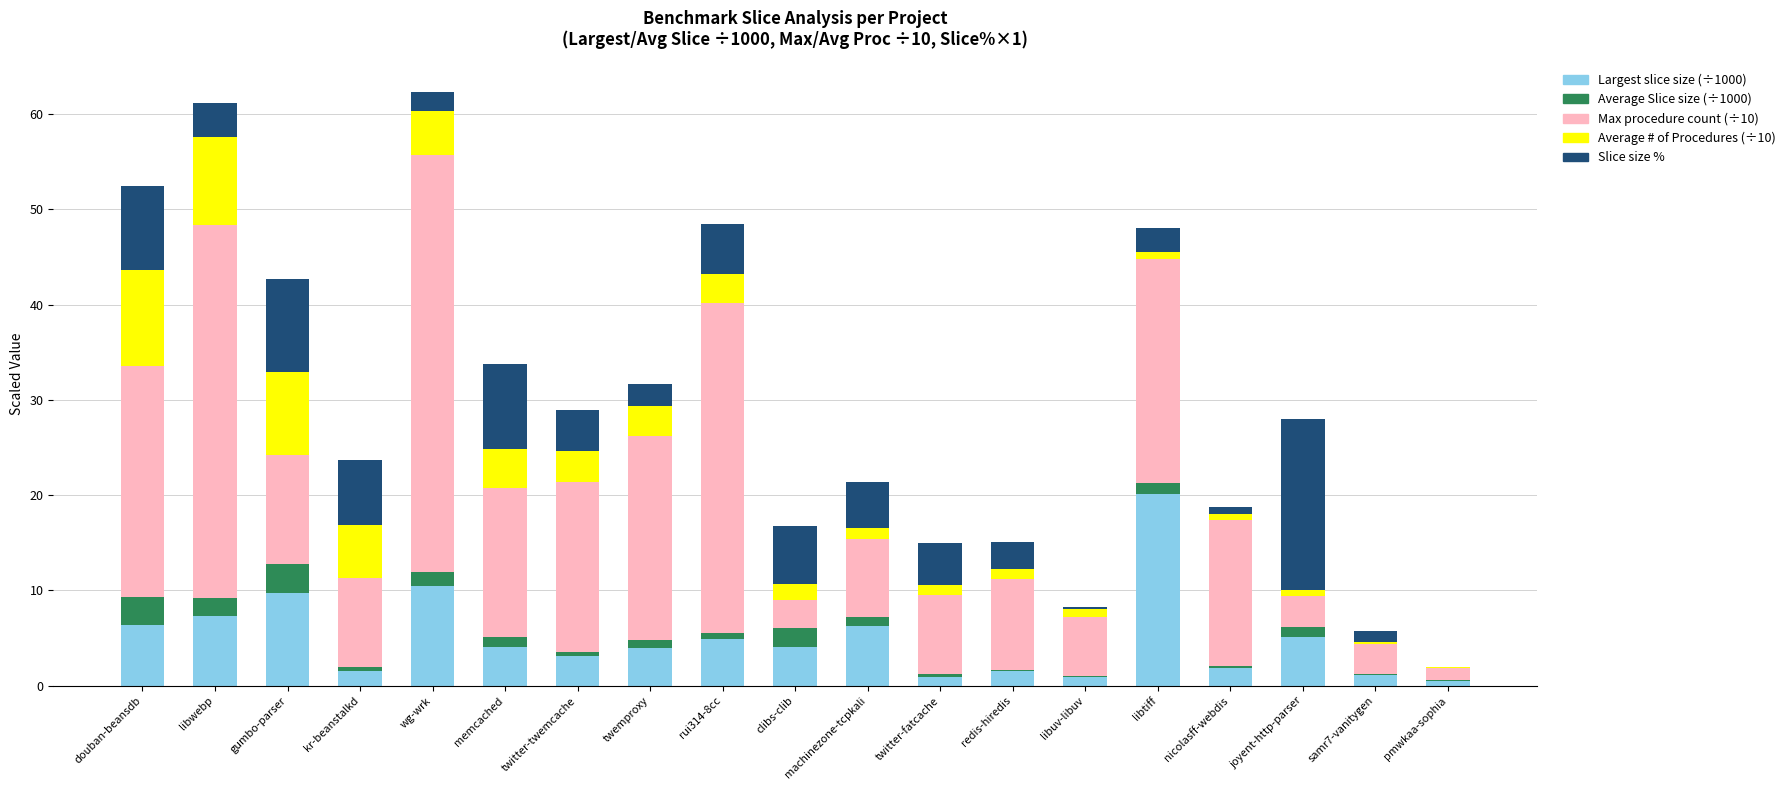

What is the total value across all series at clibs-clib?

16.8